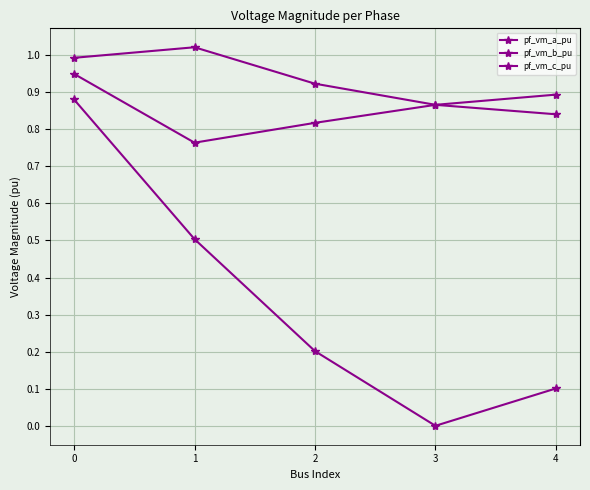

At how many categories does at least one series exceed 0?

5